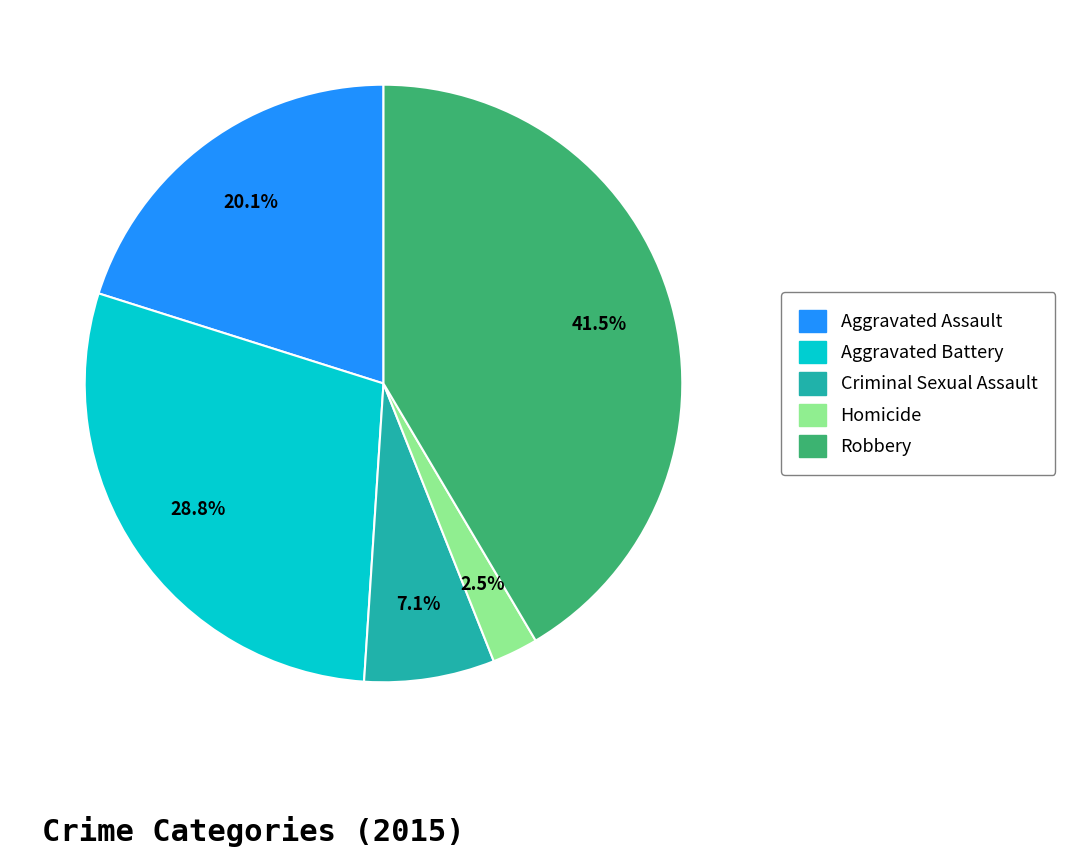

Rank the categories by value from highest to lowest.

Robbery, Aggravated Battery, Aggravated Assault, Criminal Sexual Assault, Homicide